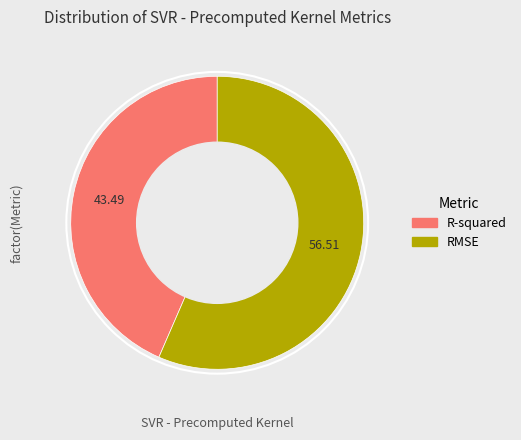

Is it true that RMSE is 69% of the pie?

False